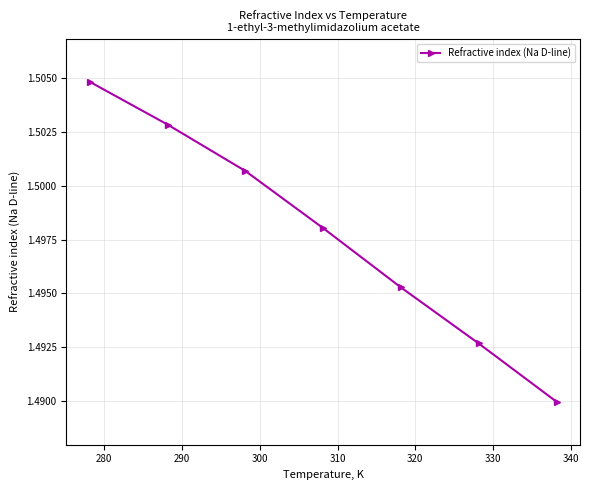

How many values are between 1 and 2?

7